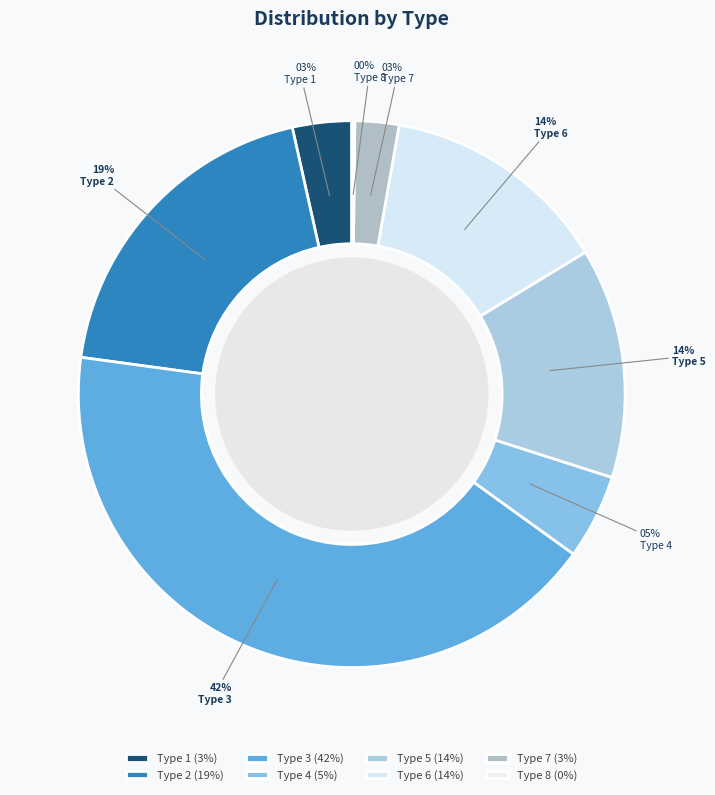

How many slices are in this pie chart?

8